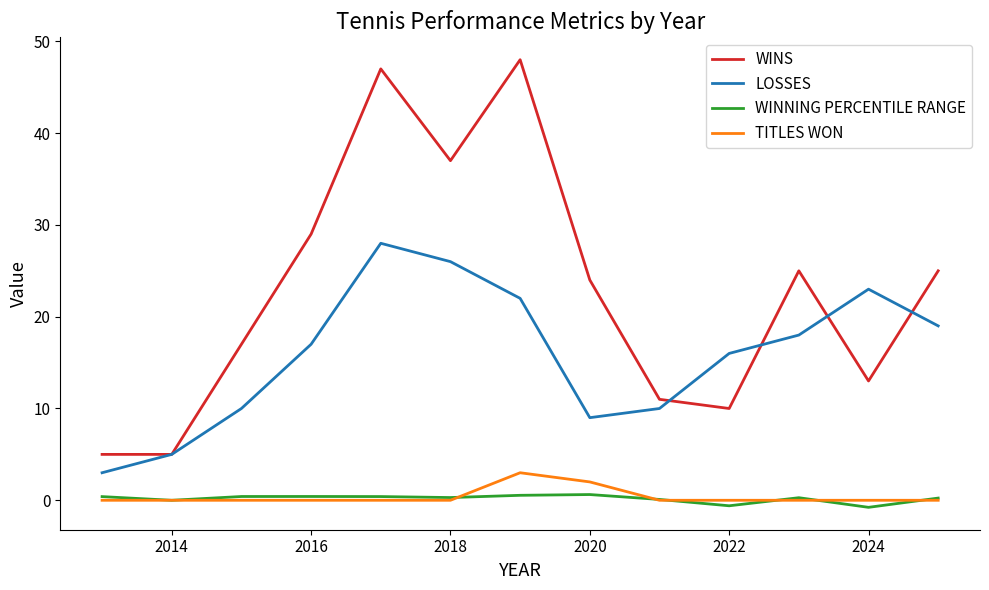

Which series has the largest range (max minus min)?

WINS